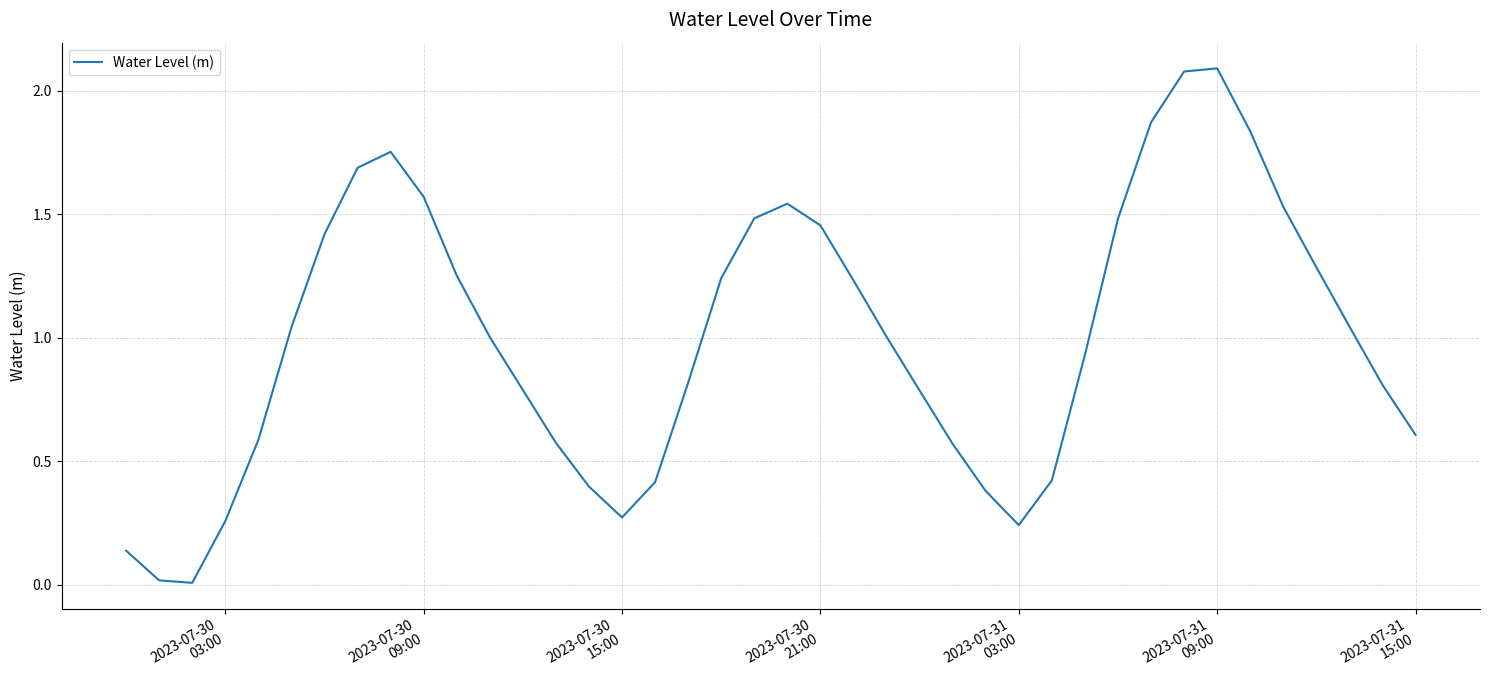

What is the maximum value shown in the chart?

2.1